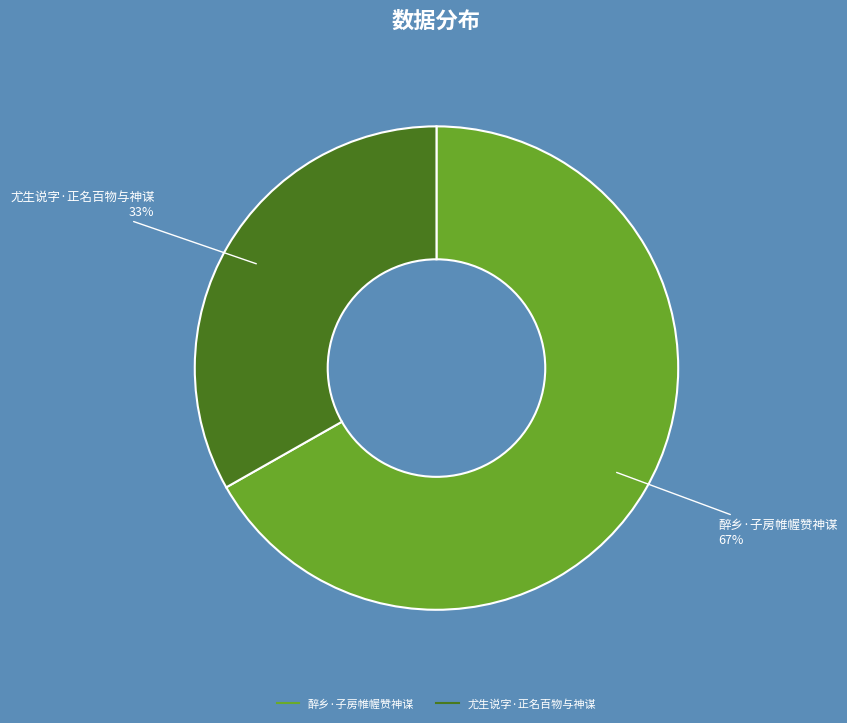

To the nearest percent, what is the combined percentage of 醉乡·子房帷幄赞神谋 and 尤生说字·正名百物与神谋?

100%